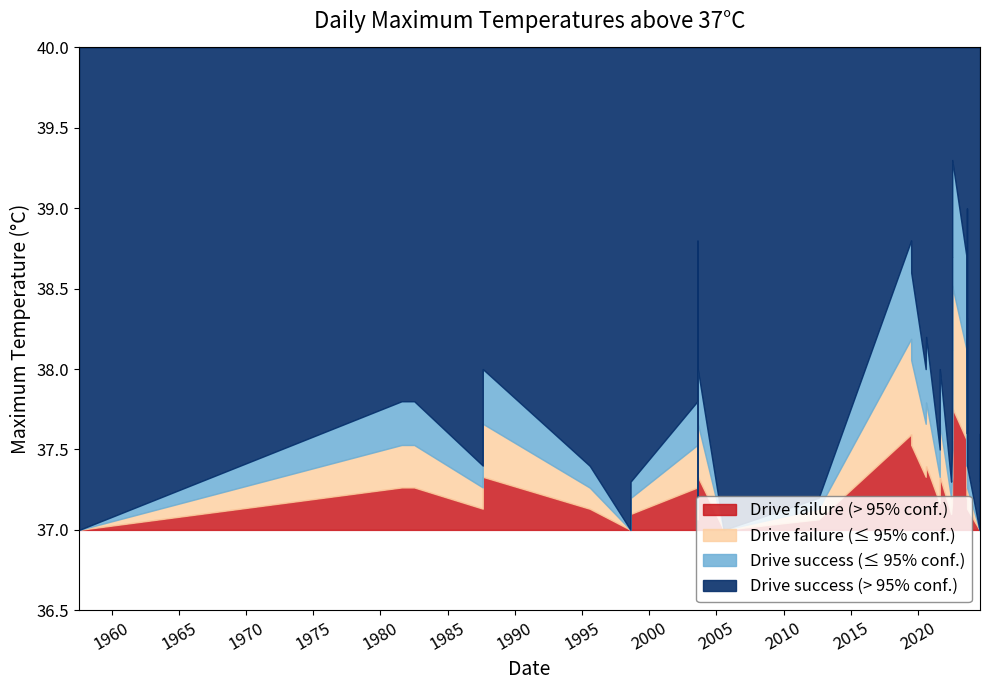

What is the greatest value displayed?

39.3